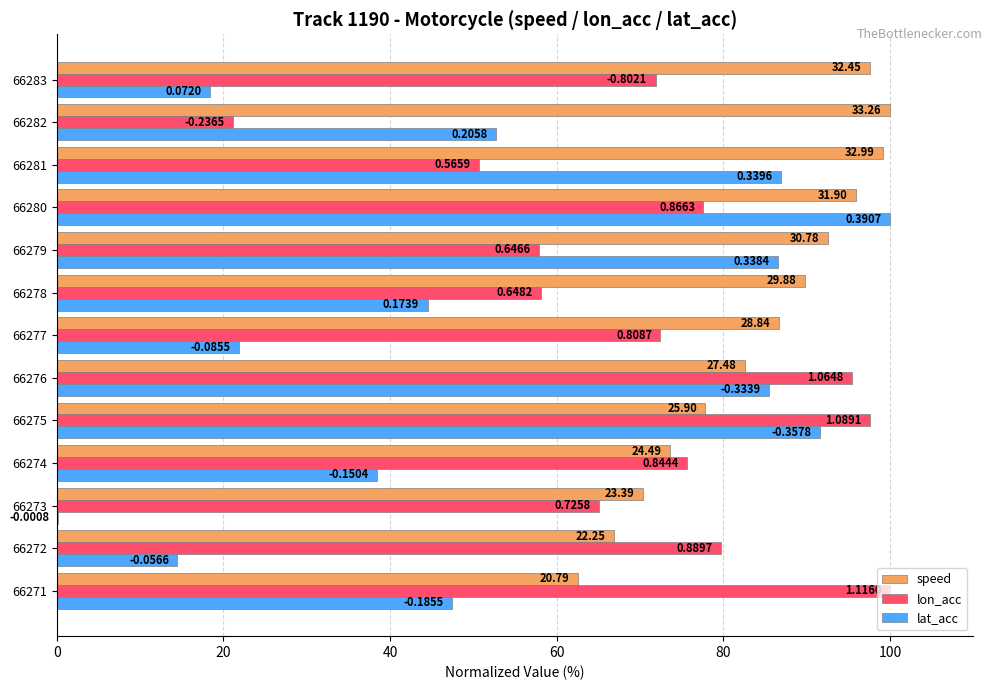

What are all the series names shown in the legend?

speed, lon_acc, lat_acc